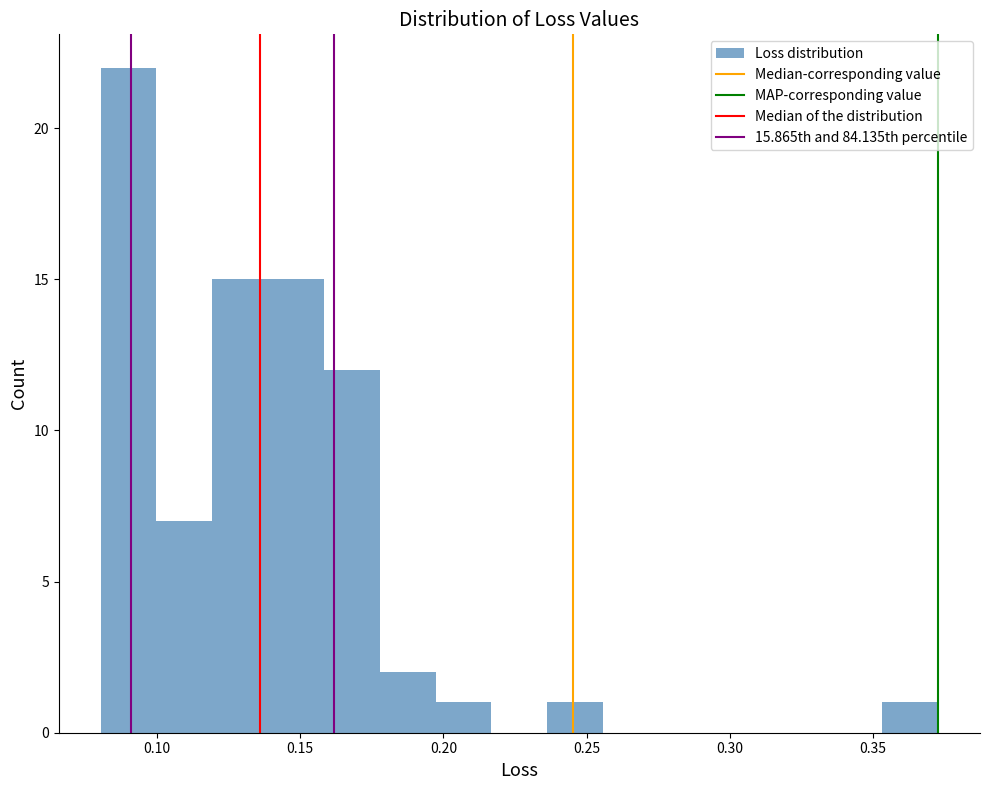

Read against the x-axis, roughly where is the centre of the tallest bar?

0.090